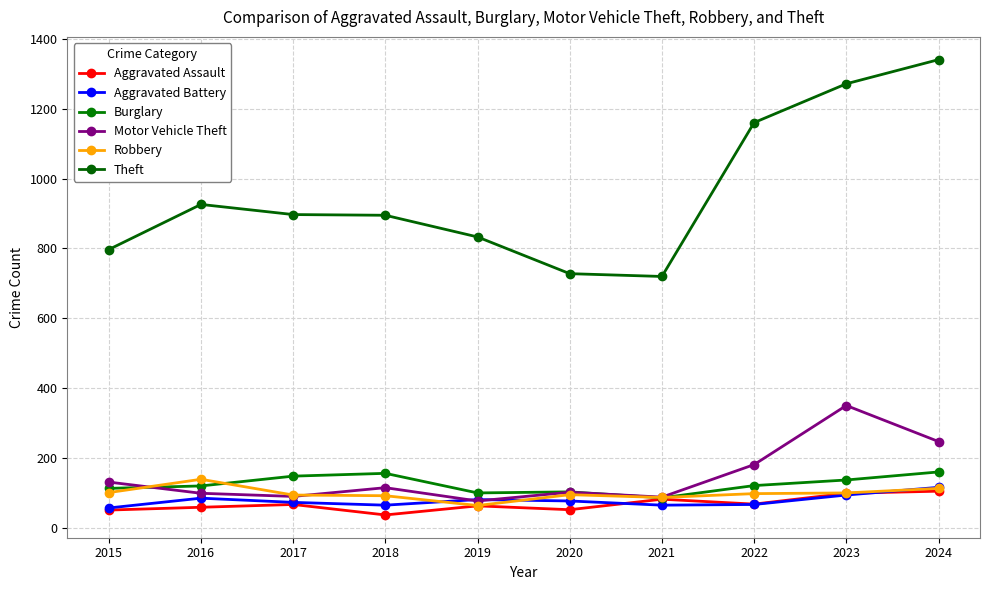

What is the sum of all Robbery values?

993